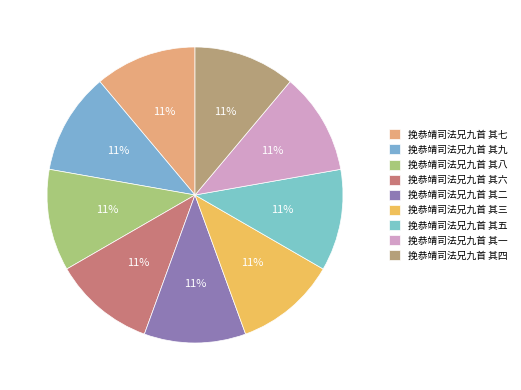

Approximately how many times larger is the value at 挽恭靖司法兄九首 其二 compared to 挽恭靖司法兄九首 其六?

1.0